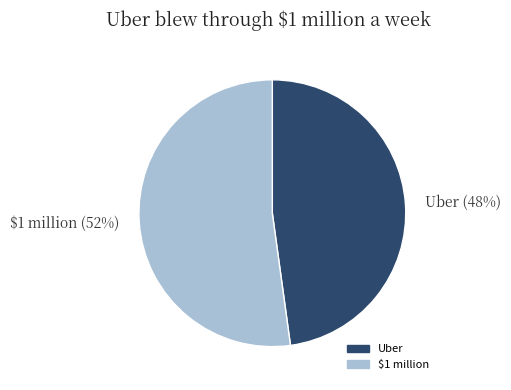

To the nearest percent, what portion does Uber represent?

48%